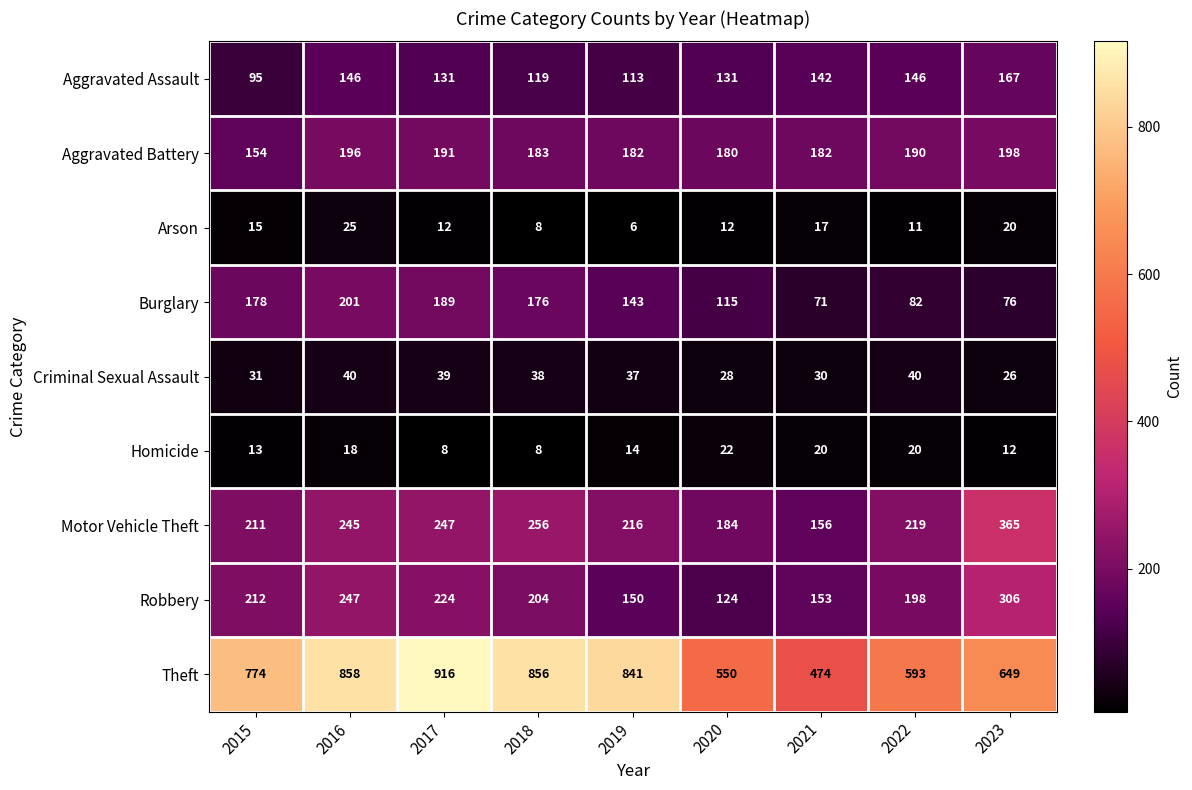

Count the number of categories in the chart.

9